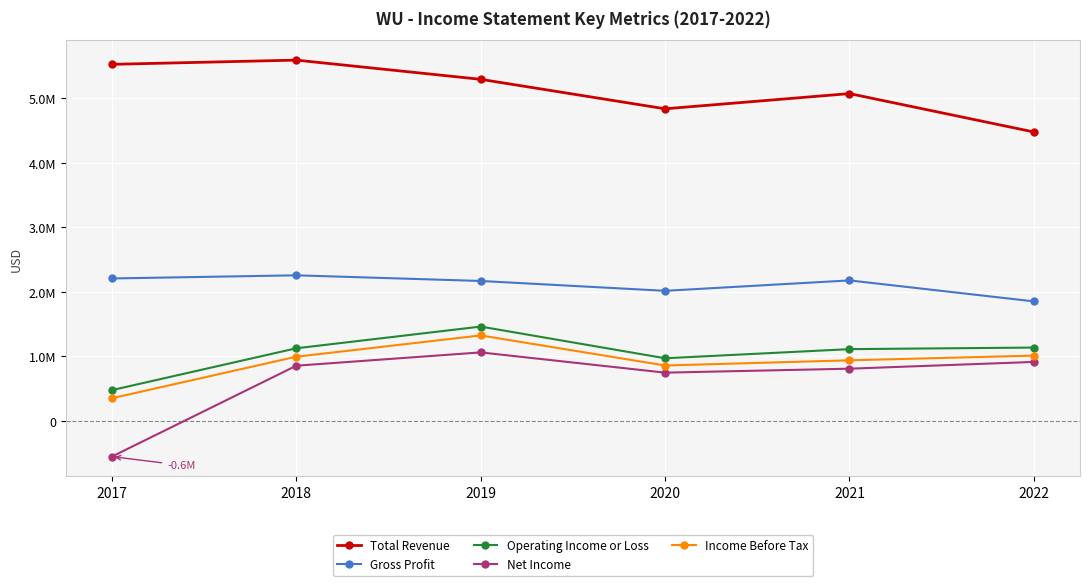

What value does the Operating Income or Loss series have at 2018, to the nearest 100?

1122100